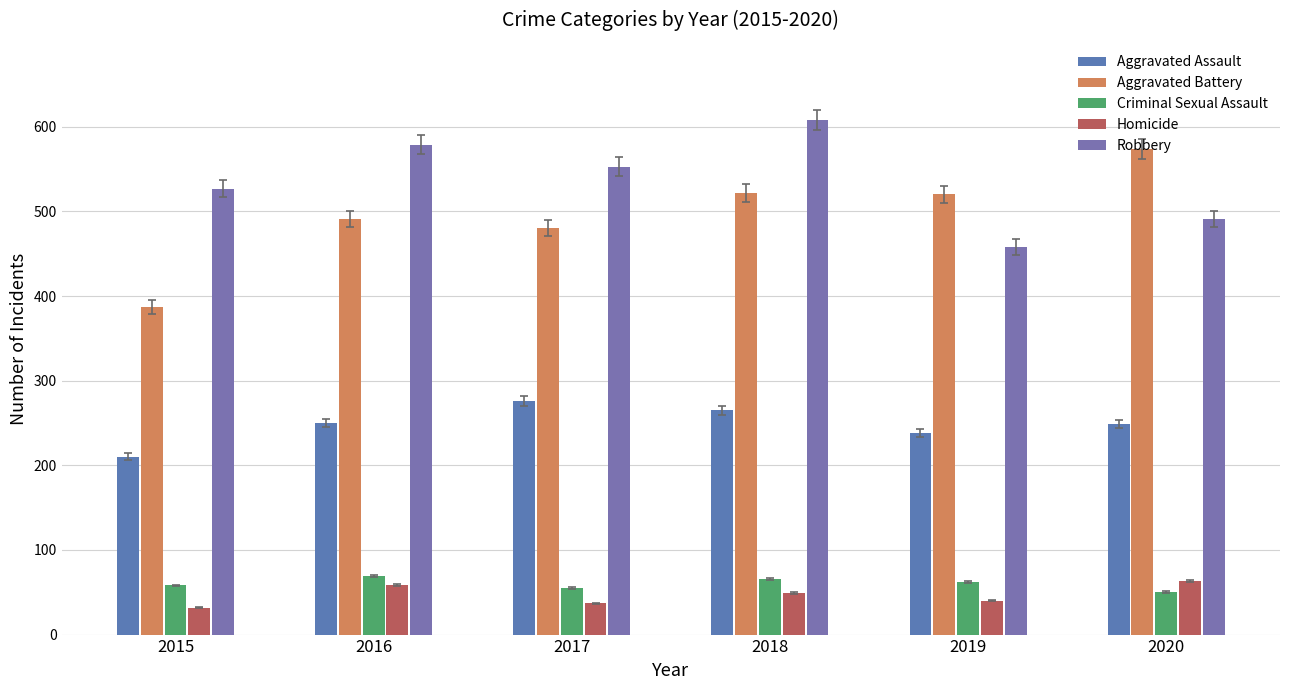

What is the difference between the maximum and minimum values in the Homicide series?

31